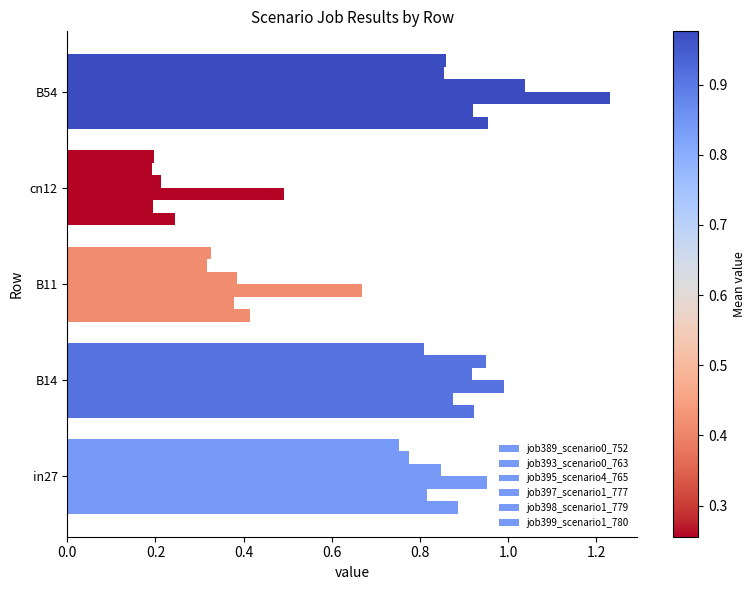

How many categories are shown in the chart?

5